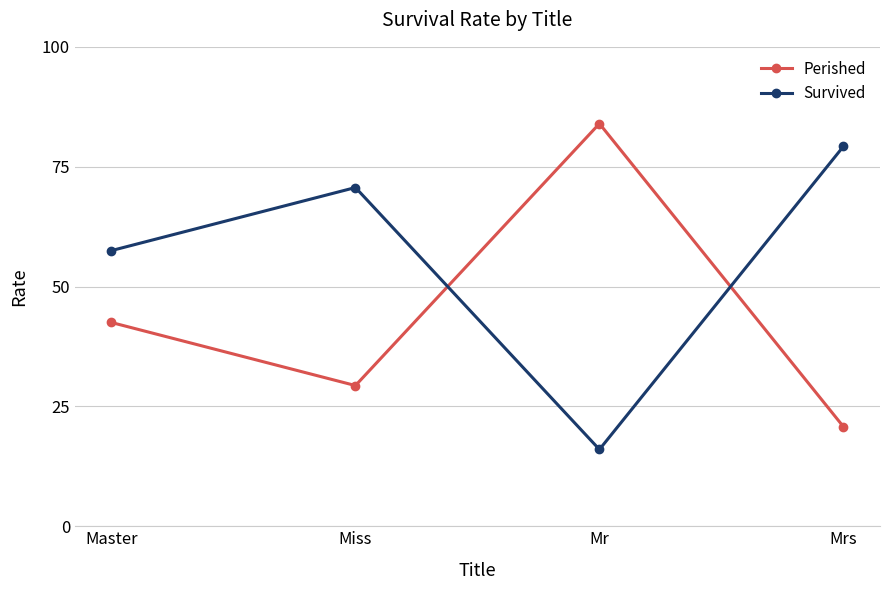

What is the average value of the Survived series?

55.8